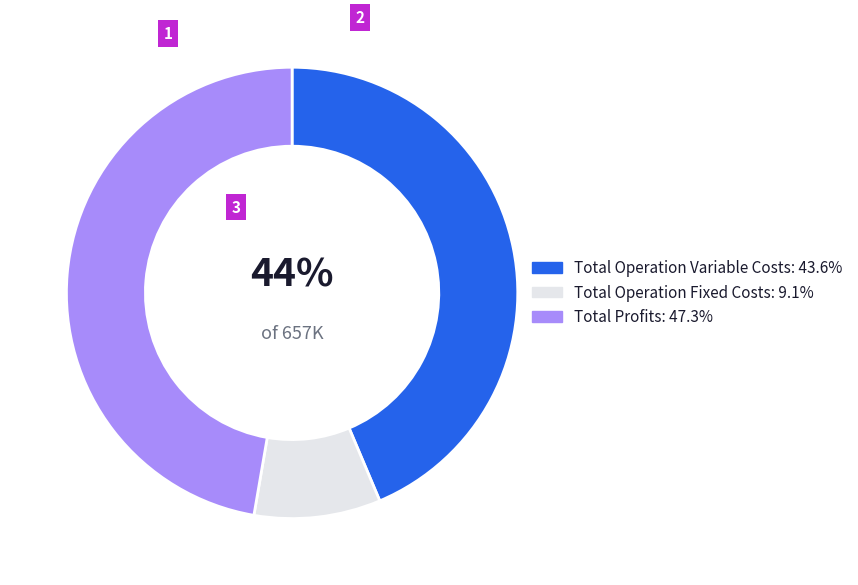

Is there any slice that represents more than half of the pie?

No